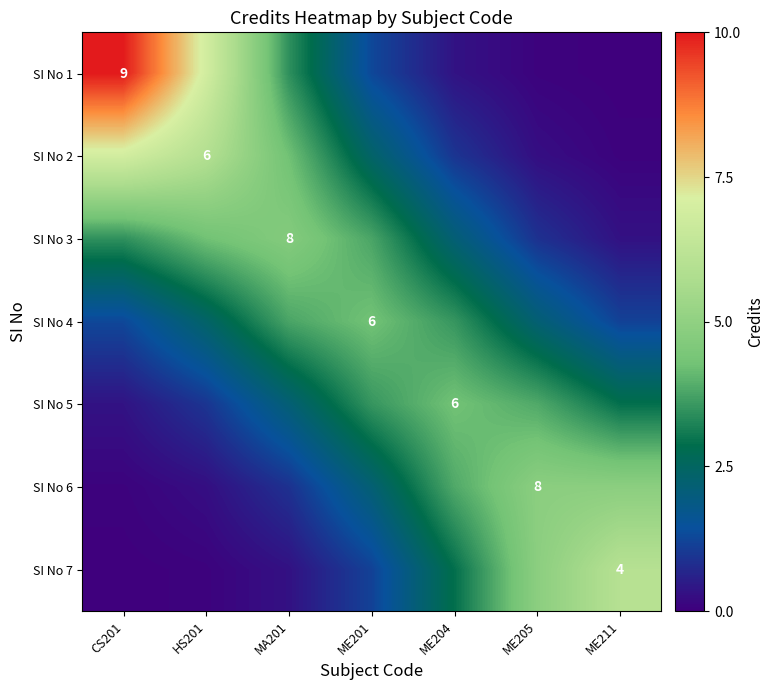

At which category does the chart reach its peak across all series?

CS201